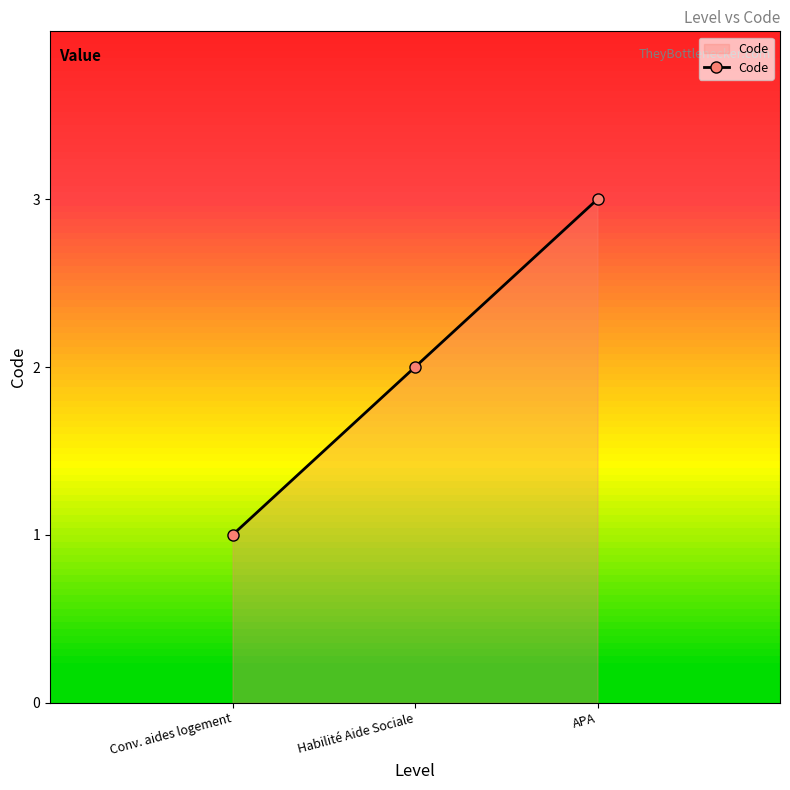

The chart shows a value of 1 at Habilité Aide Sociale. True or false?

False